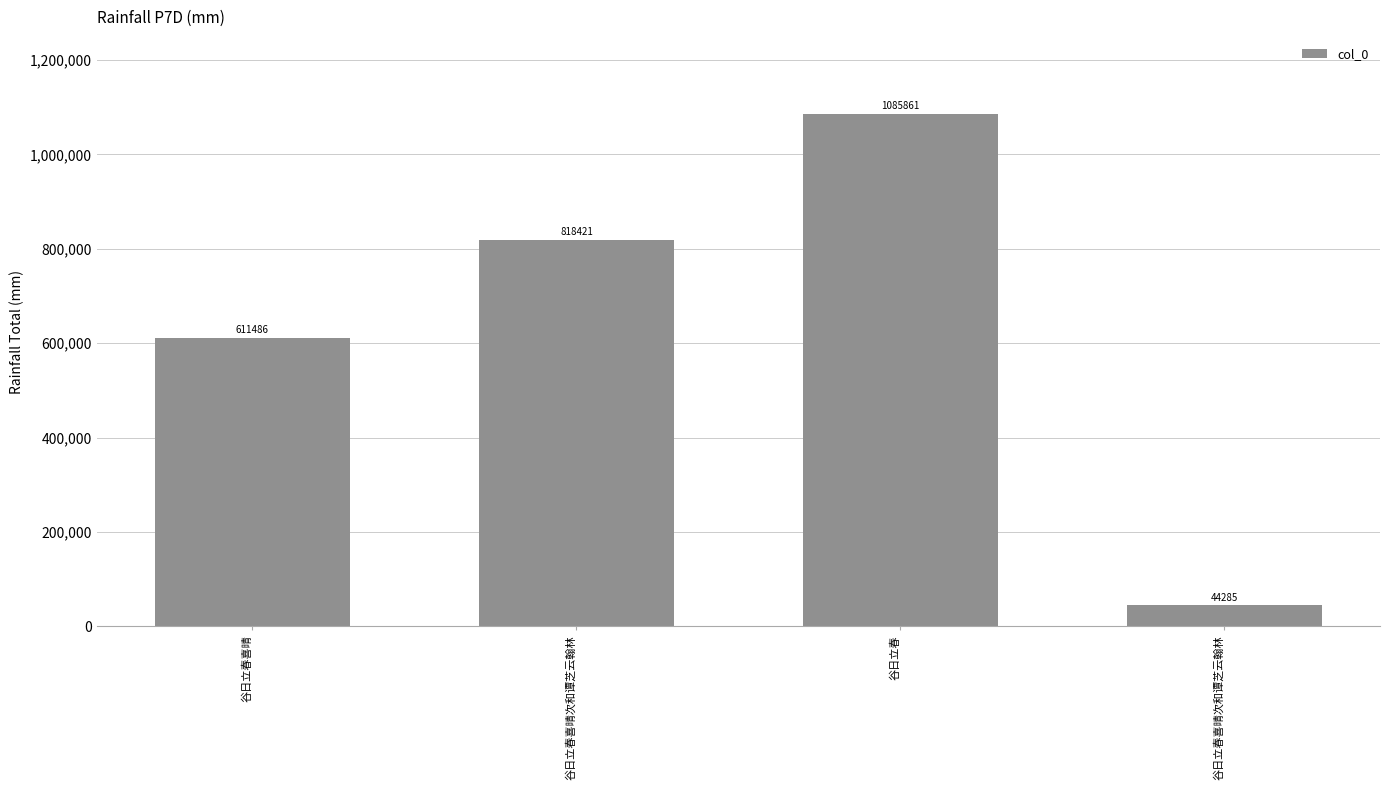

How many data points are less than 818421?

2